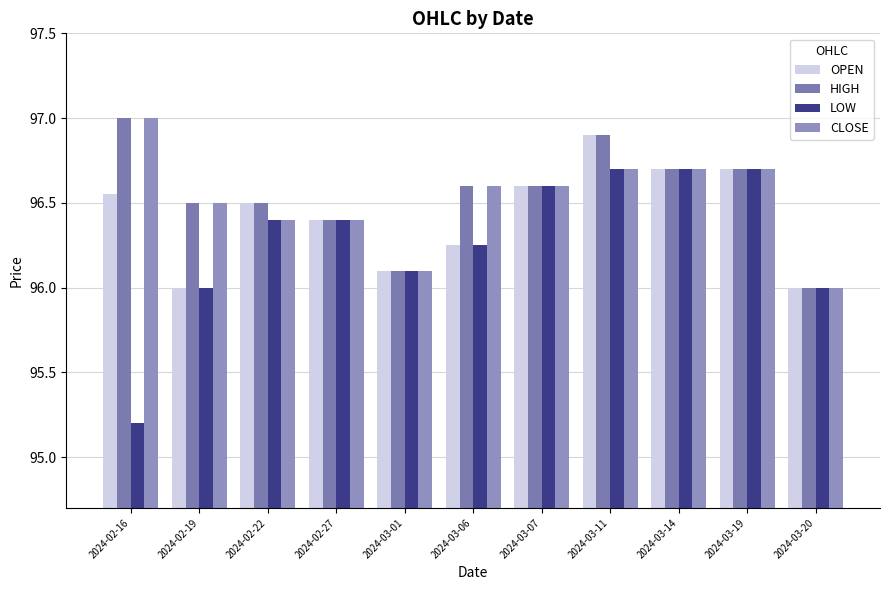

What is the label of the 1st bar from the right?

2024-03-20